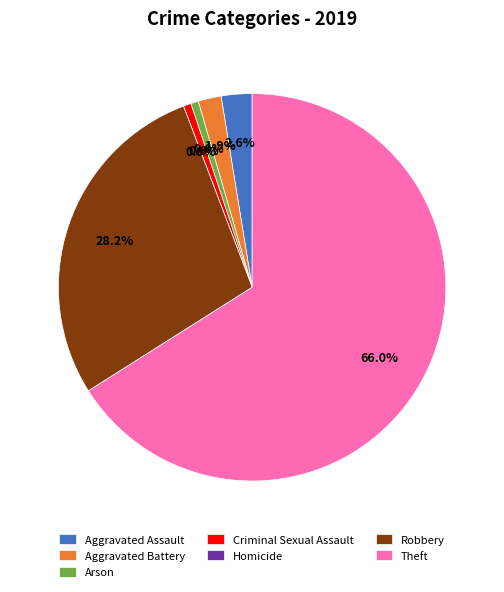

To the nearest percent, what is the average slice percentage?

14%